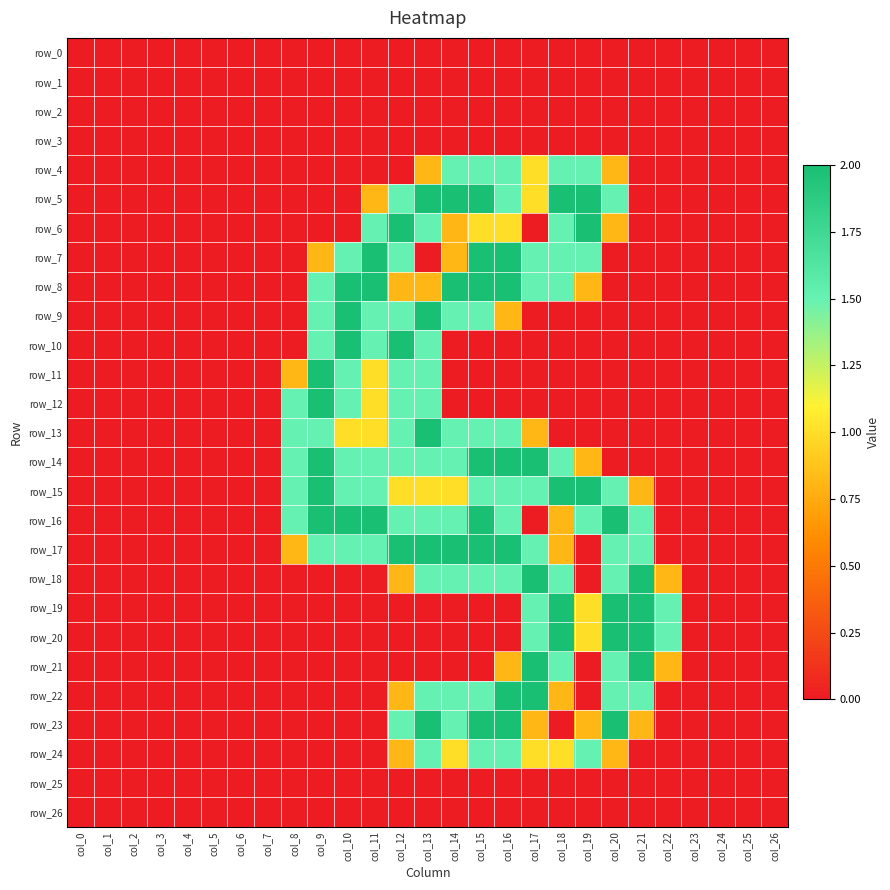

True or false: row_6 has a value of 0.0 at col_2.

True